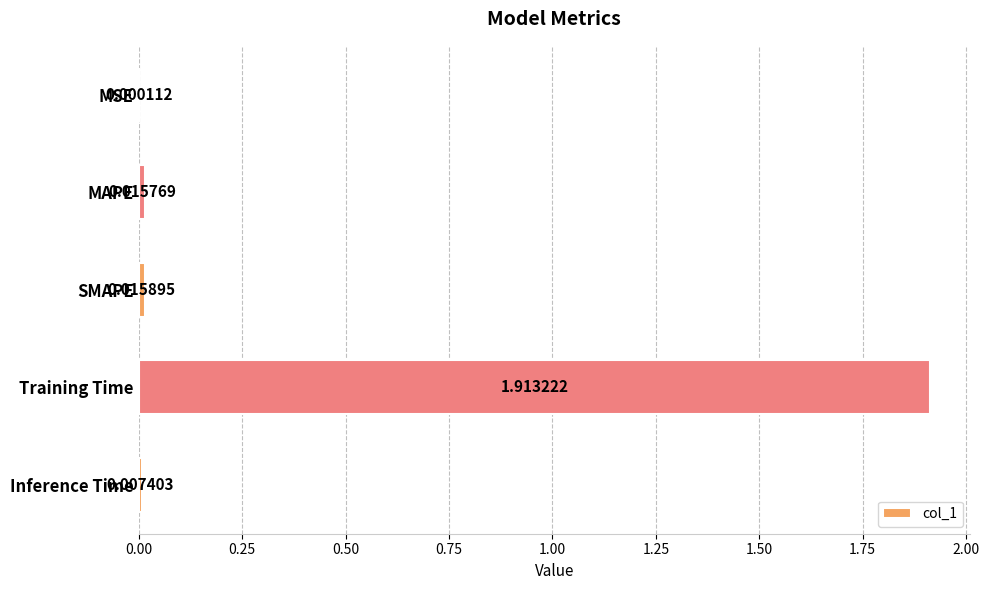

At which category does the chart reach its peak across all series?

Training Time